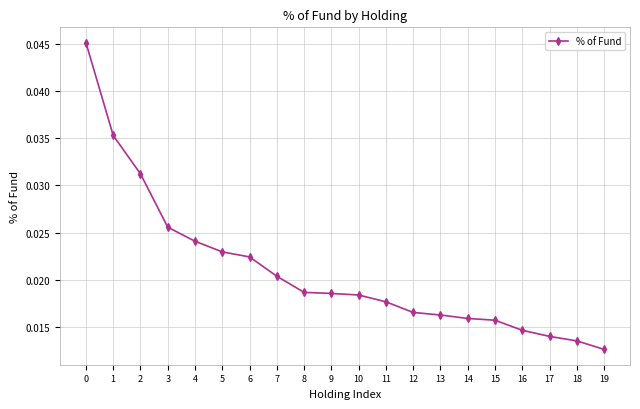

True or false: the data shows 0.1 at 1.

False